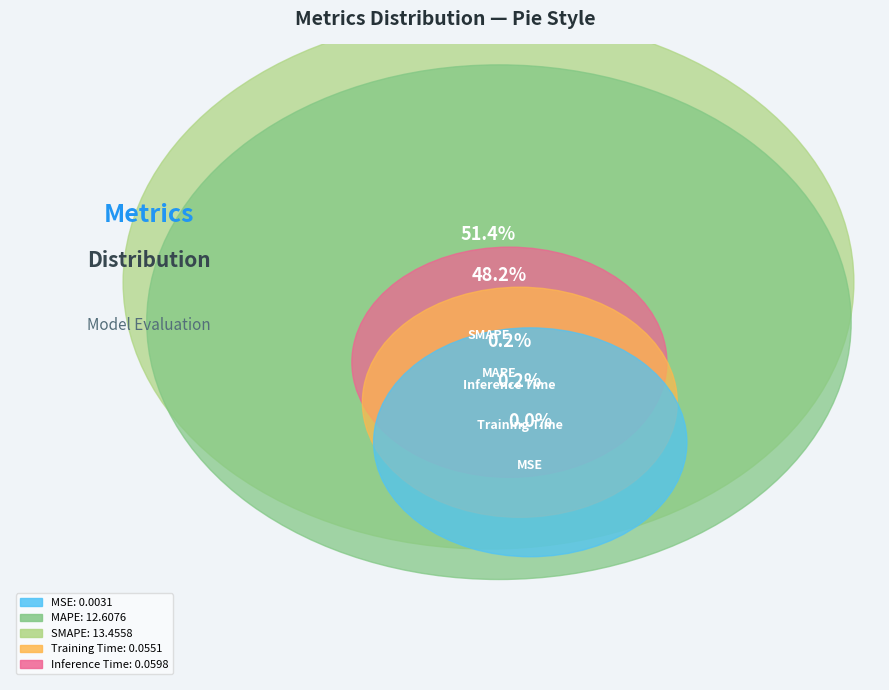

Which category has the biggest portion of the pie?

SMAPE